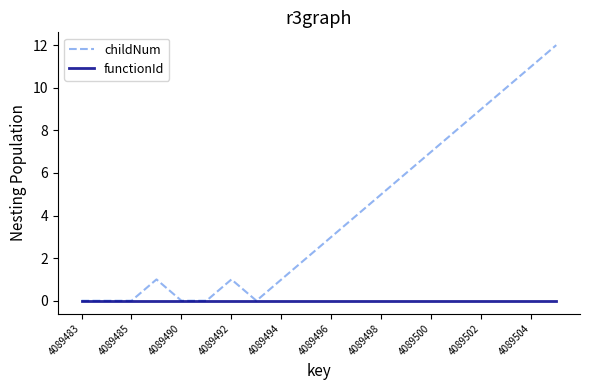

How many lines are shown in the chart?

2